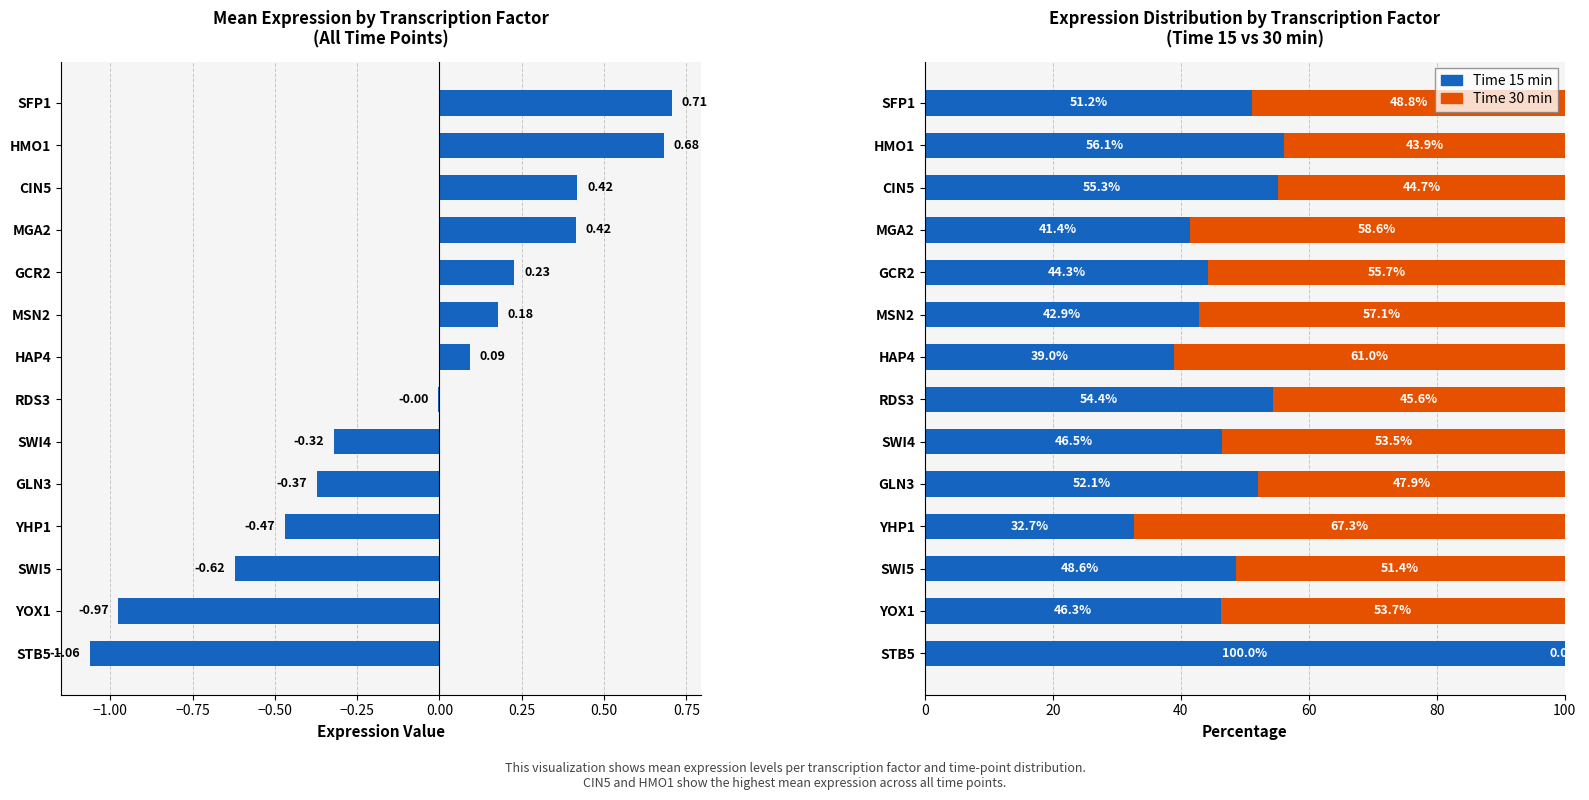

Which series has the largest range (max minus min)?

Time 15 min